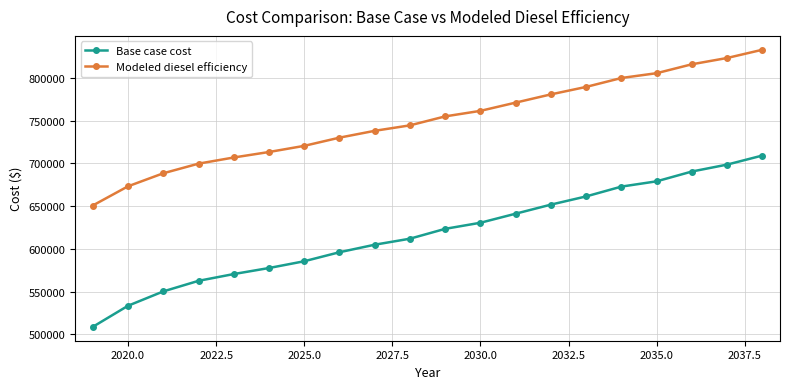

True or false: Modeled diesel efficiency and Base case cost intersect in this chart.

False